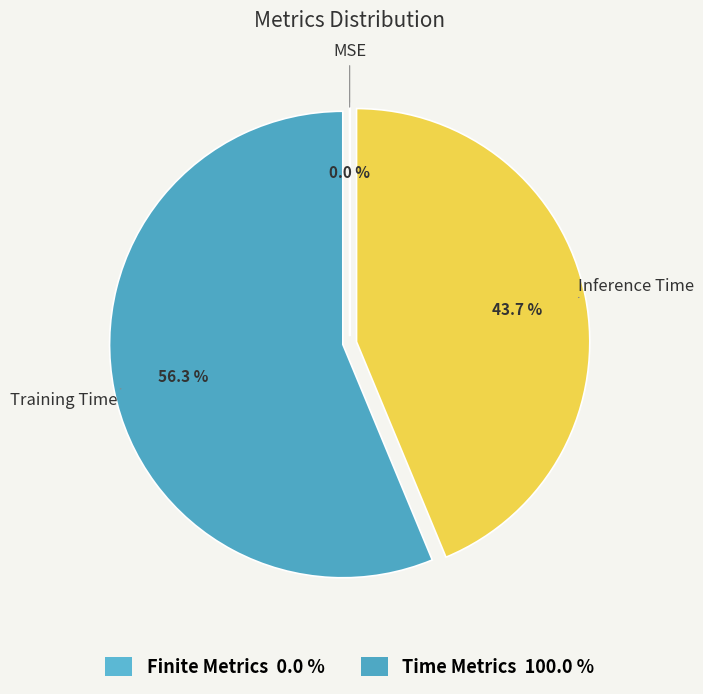

What is the largest slice in the pie chart?

Training Time